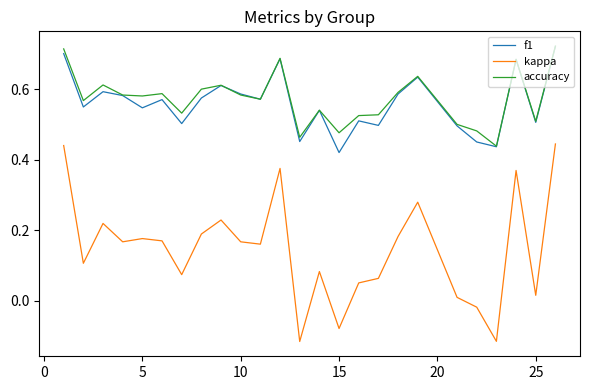

How many negative values does the kappa series have?

4